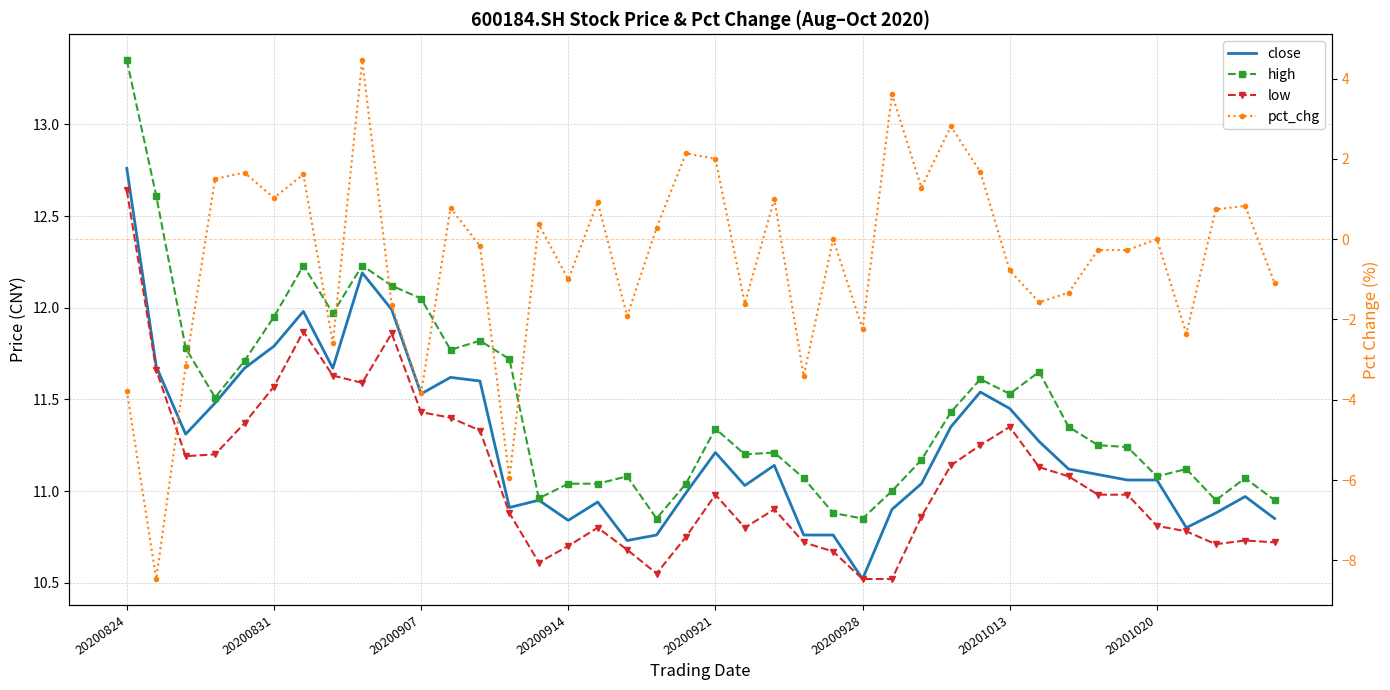

What is the sum of all high values?

458.8